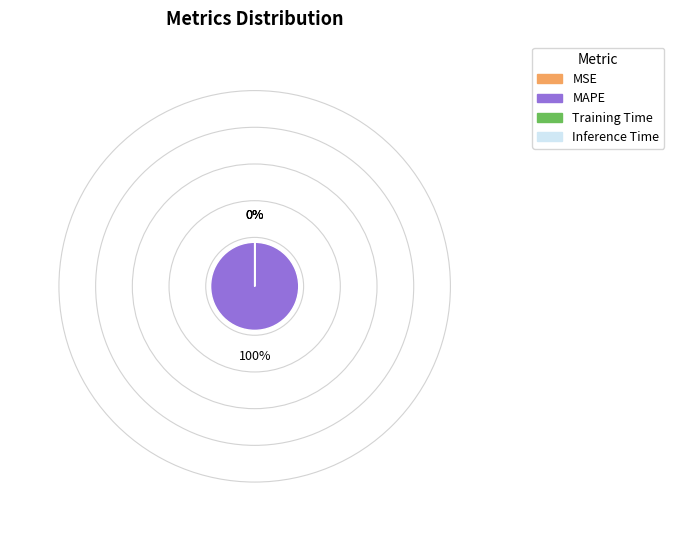

Is it true that MAPE is 88% of the pie?

False